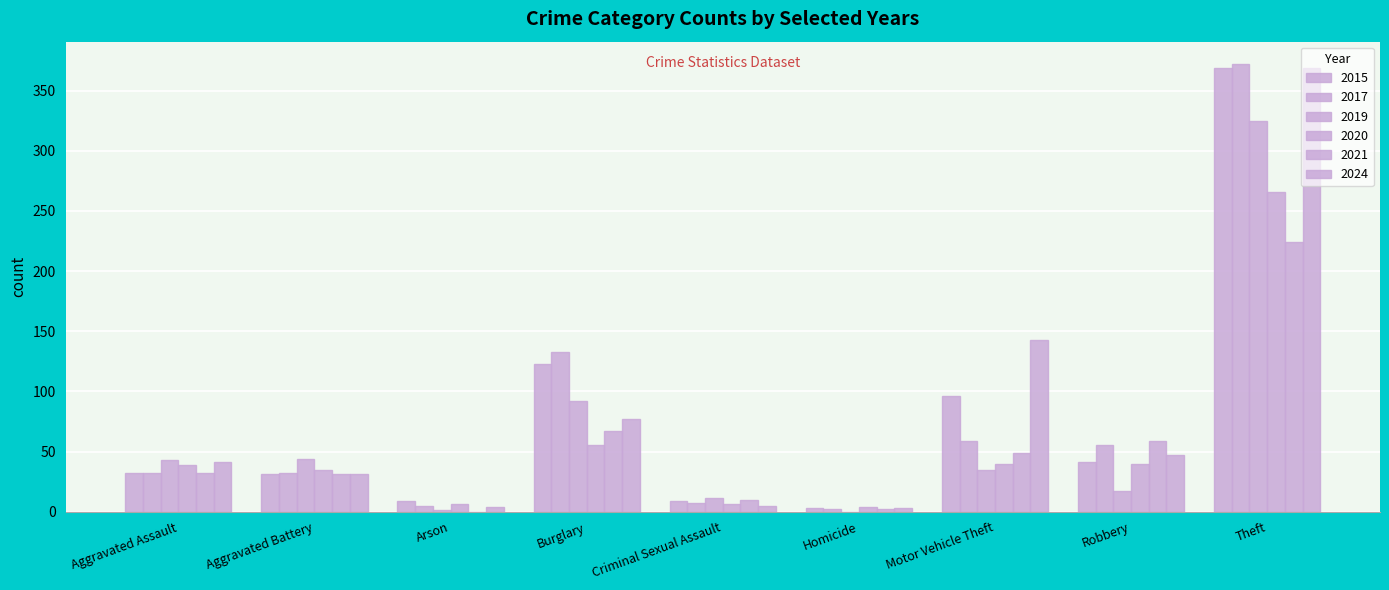

Read the 2021 value at Burglary.

67